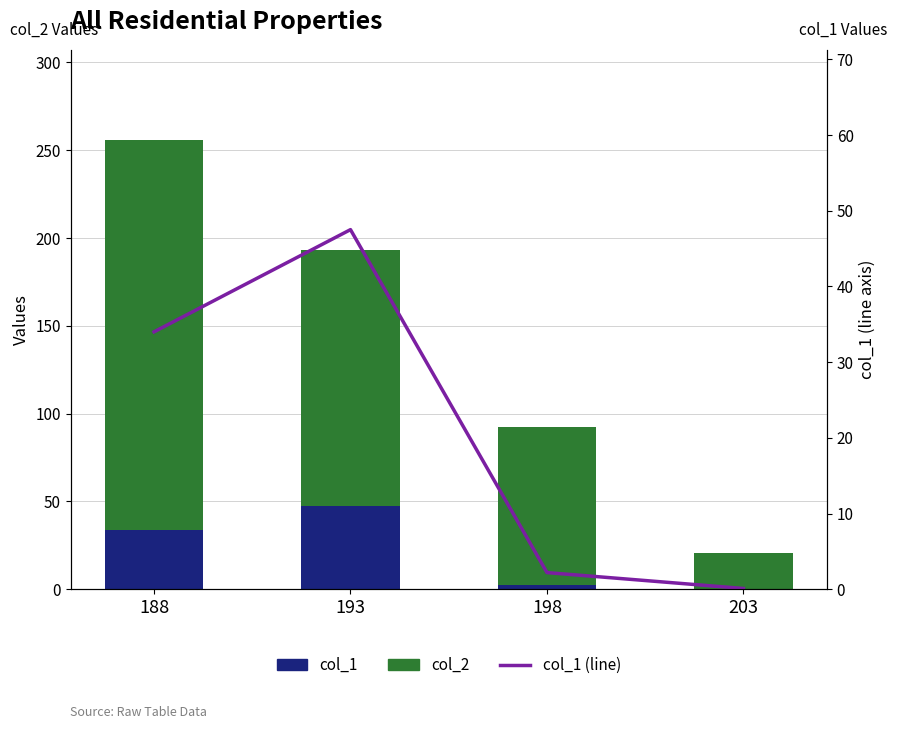

What is the difference between the maximum and minimum values in the col_2 series?

201.7